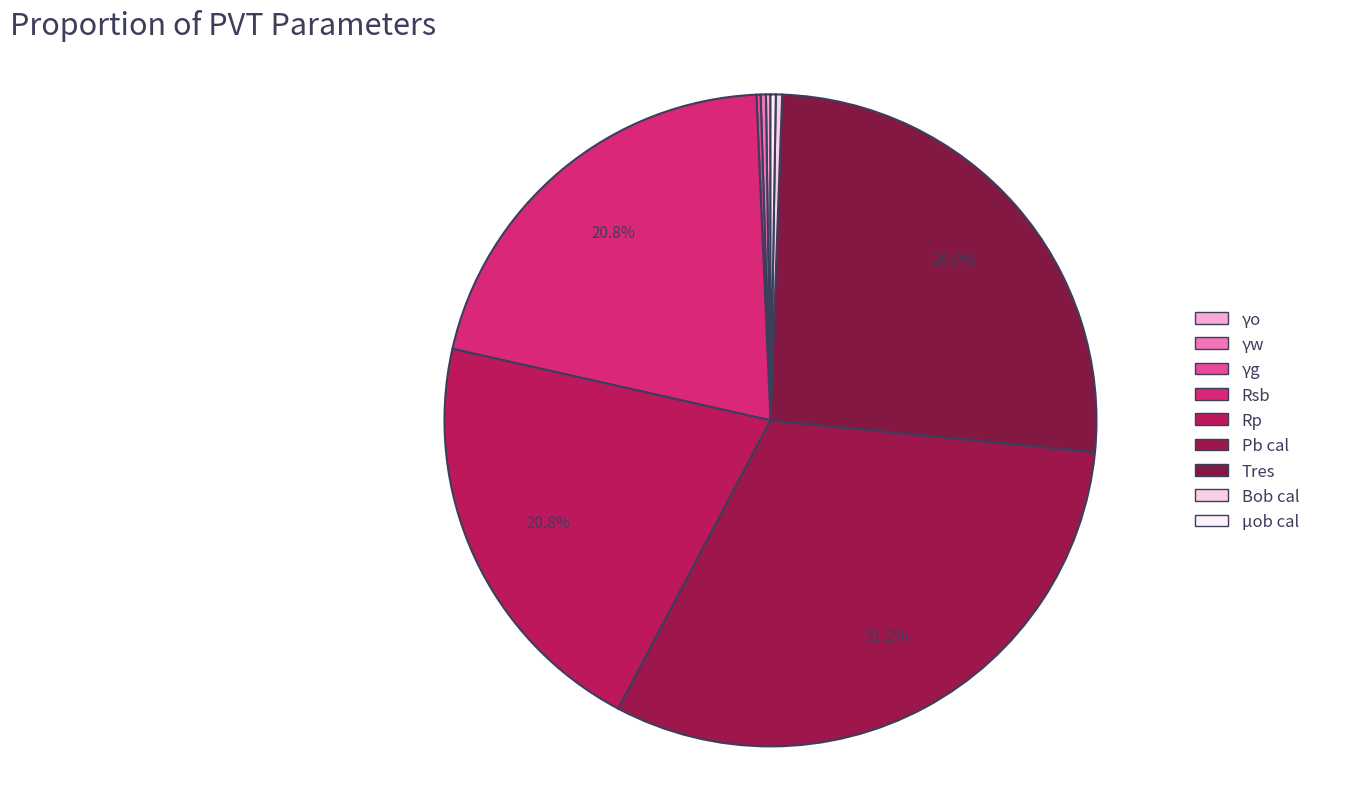

What is the total percentage of Bob cal and γw?

0.6%